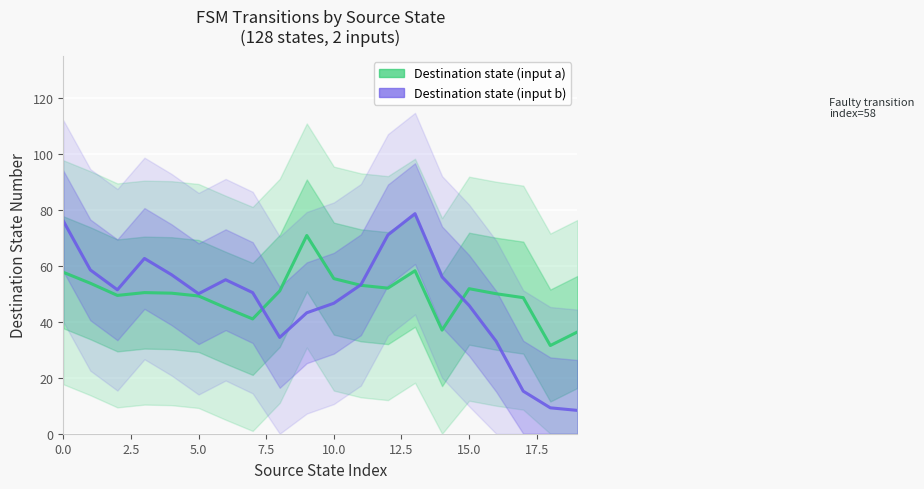

What is the difference between the maximum and minimum values in the Destination state (input a) series?

39.3